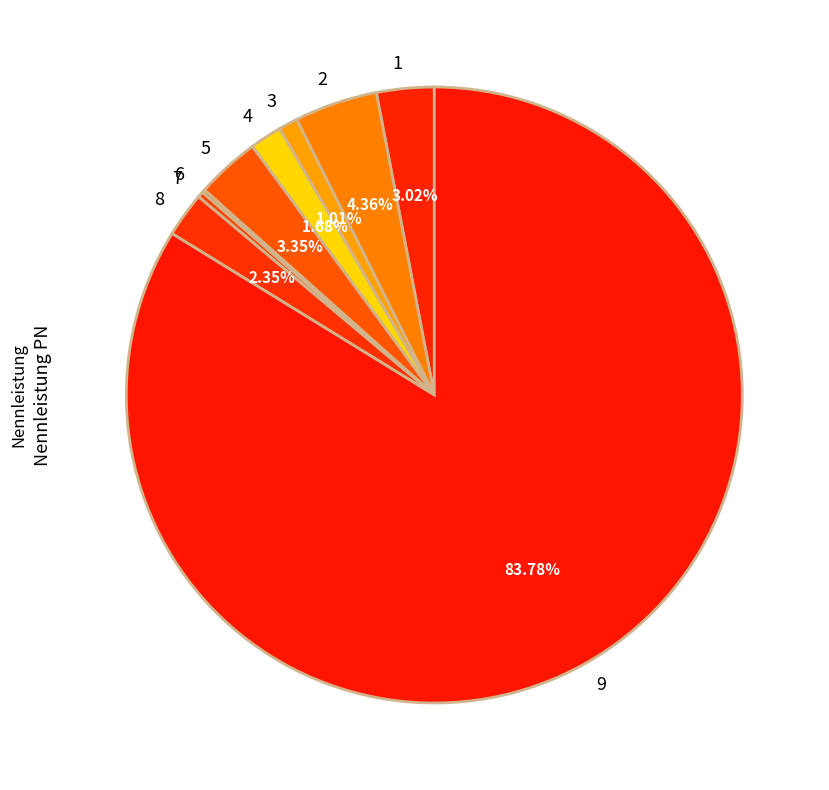

True or false: 7 accounts for 0% of the total.

True